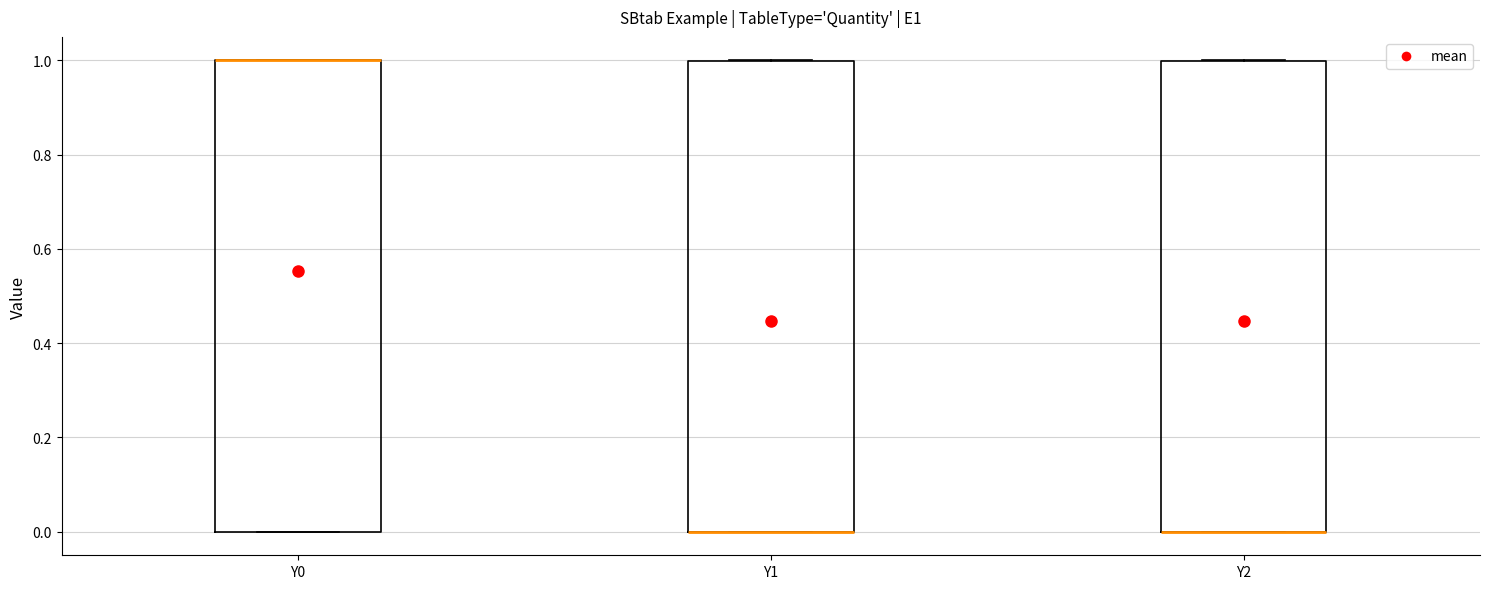

Reading left to right, read every box against the y-axis: the position of its median line, the range the box covers, and the ends of its whiskers. The values are not printed on the chart, so give them approximately, as read against the axis.

Y0: median 1 (drawn on the box's upper edge), box 0 to 1, whiskers 0 to 1
Y1: median 0 (drawn on the box's lower edge), box 0 to 1, whiskers 0 to 1
Y2: median 0 (drawn on the box's lower edge), box 0 to 1, whiskers 0 to 1